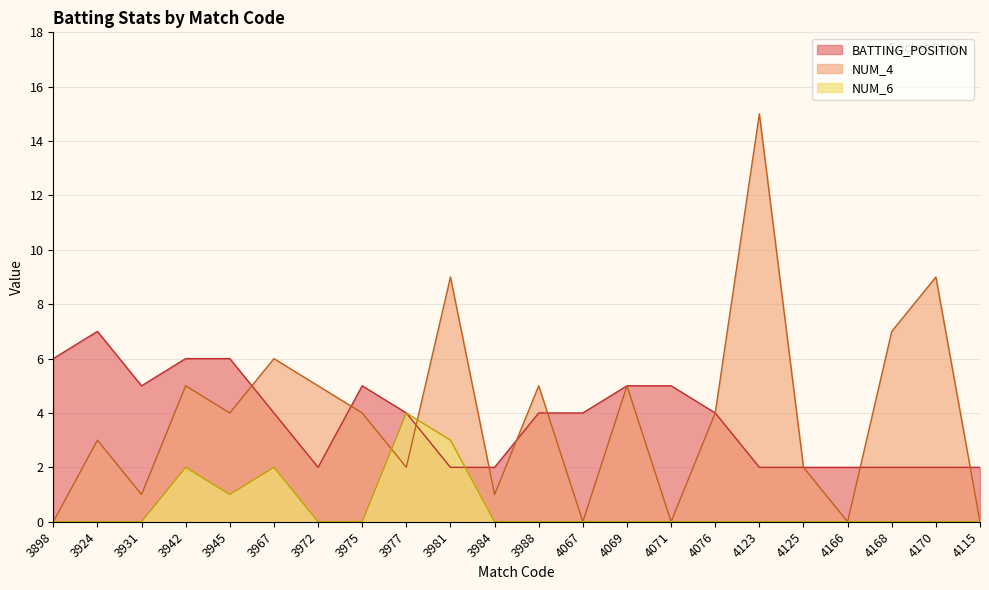

True or false: BATTING_POSITION and NUM_6 cross at least once.

True